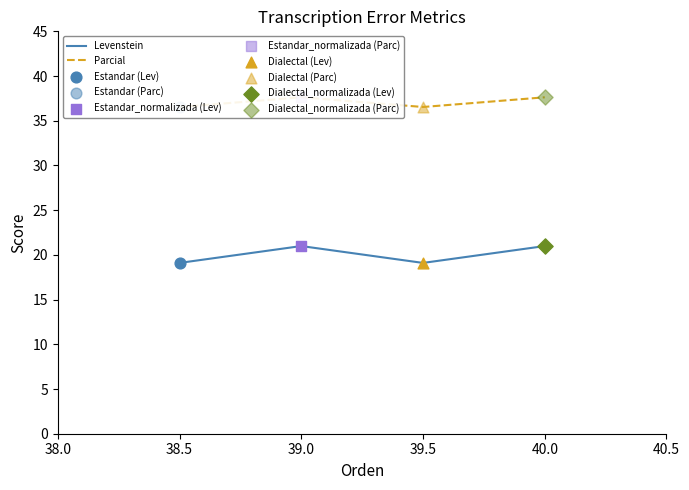

Which series has the widest spread of Y values?

Levenstein